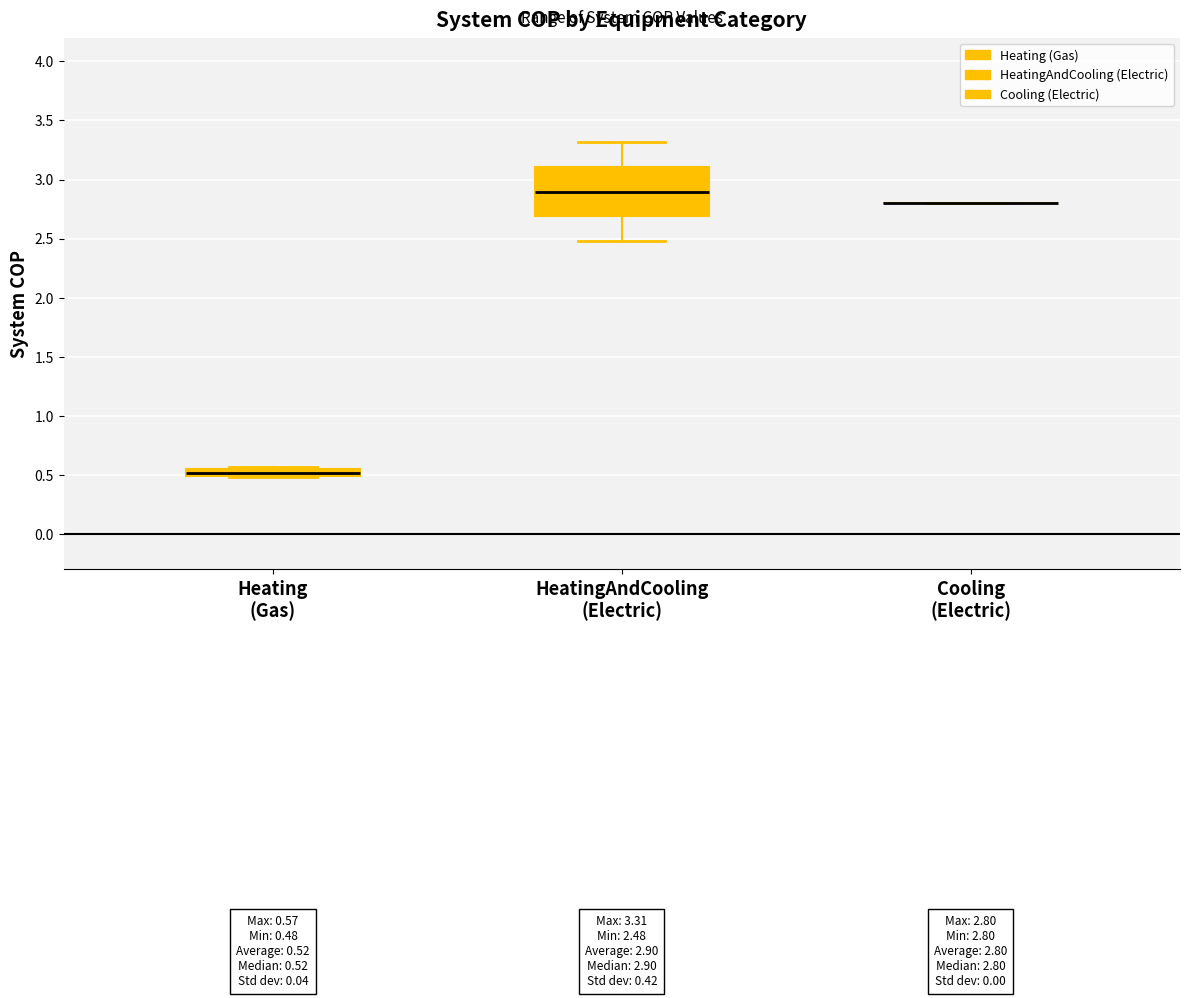

Comparing the boxes themselves (not the whiskers), which one is the tallest?

HeatingAndCooling (Electric)